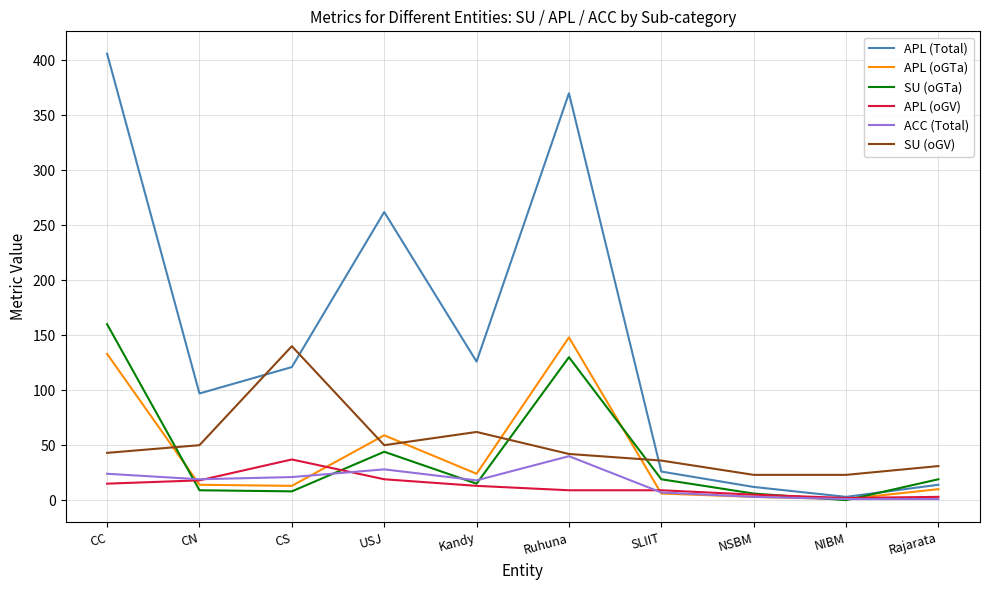

Which series has the widest spread of values?

APL (Total)